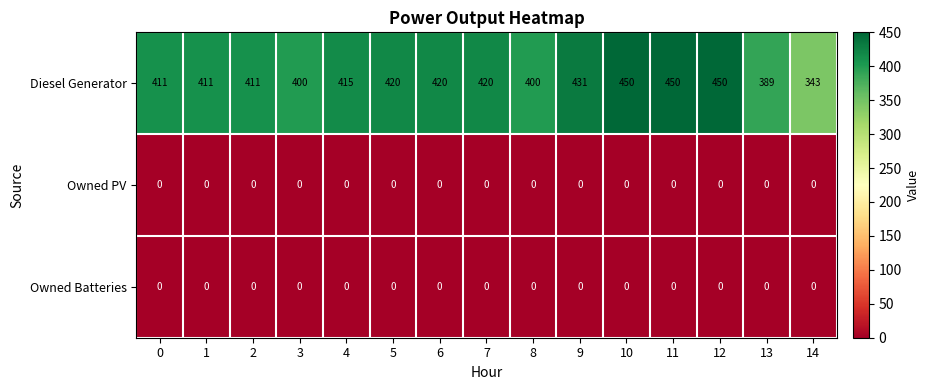

What is the spread (max minus min) of values at 1?

411